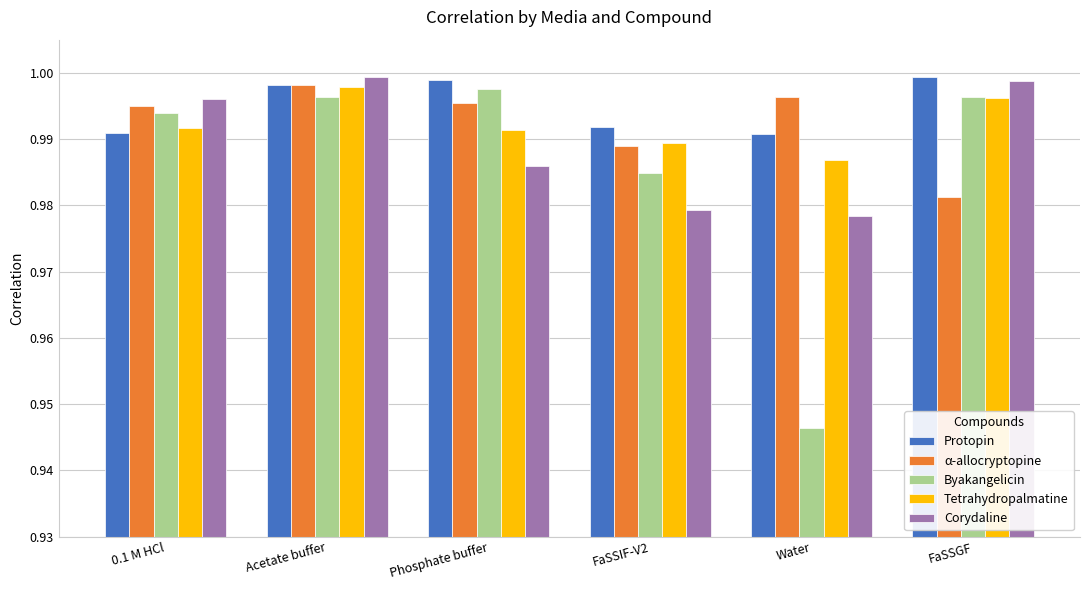

Where is Byakangelicin nearest to the value 0?

Water